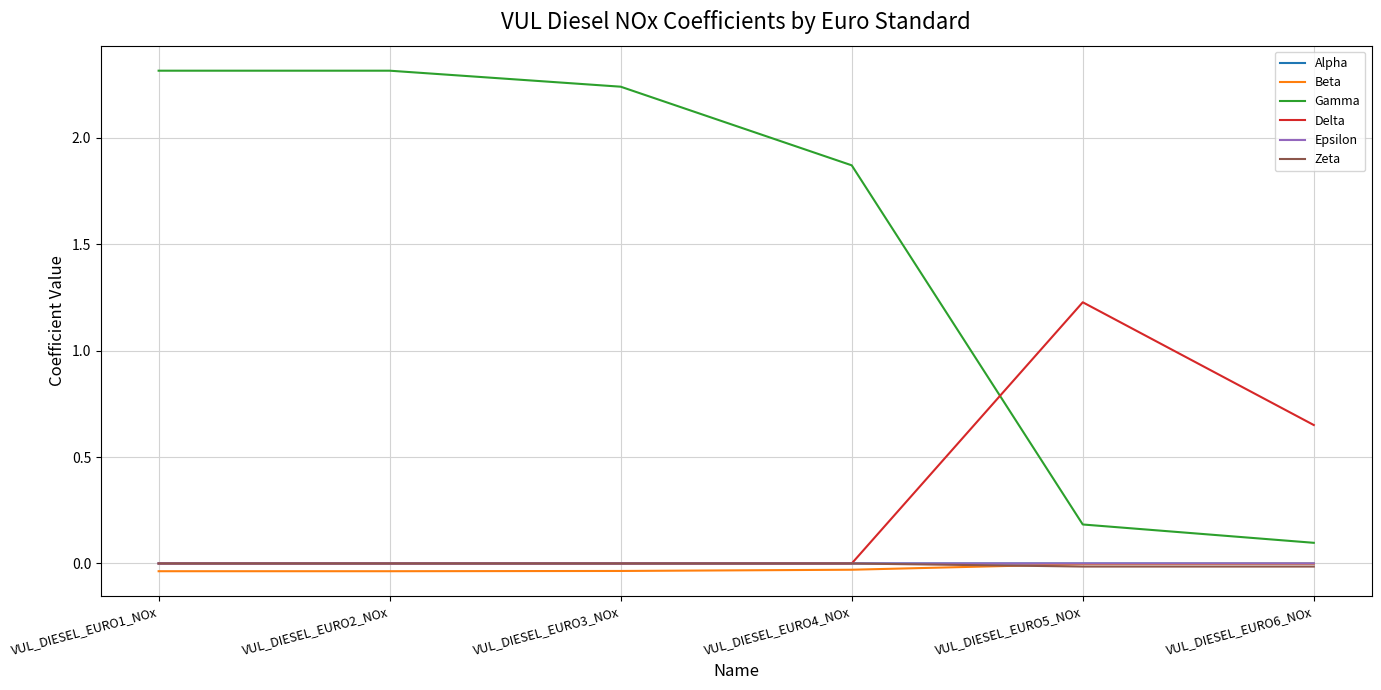

Which series has the largest range (max minus min)?

Gamma